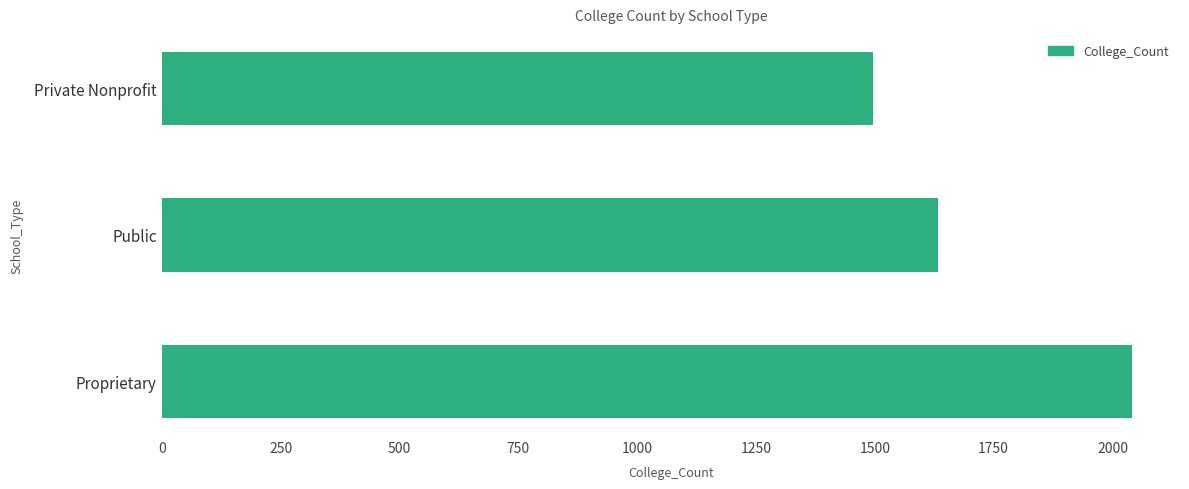

The chart shows a value of 2040 at Proprietary. True or false?

True